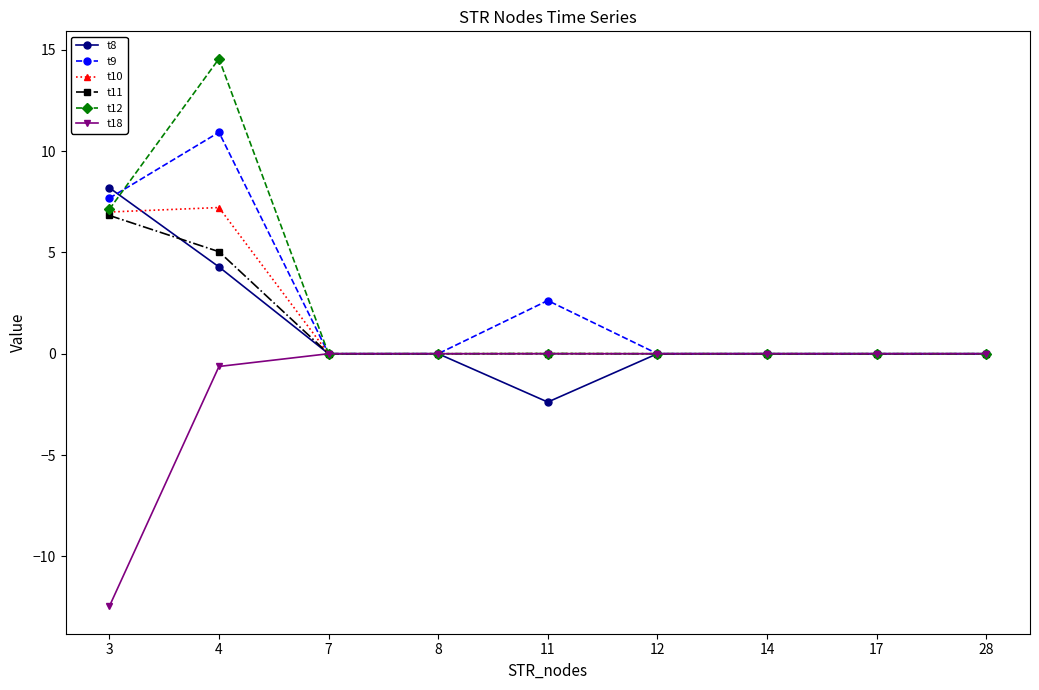

How many distinct data groups are displayed?

6